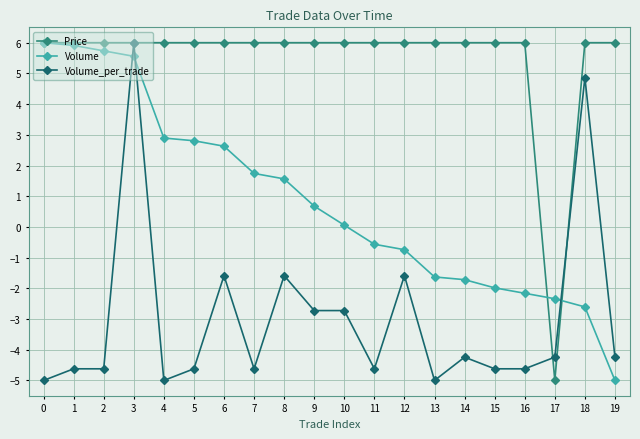

Rank the series by their average value, from lowest to highest.

Volume_per_trade, Volume, Price